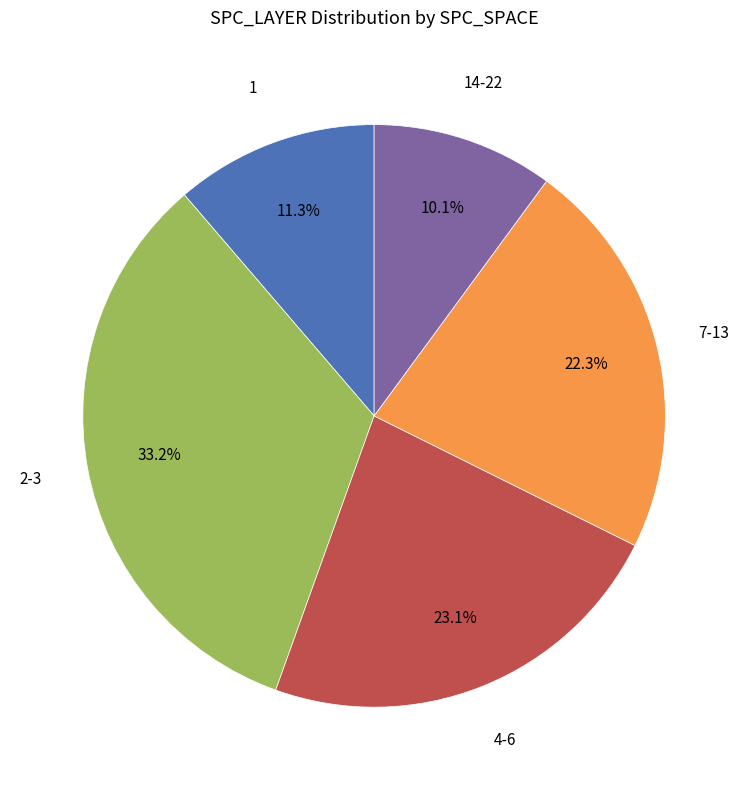

Is there a majority slice in this chart?

No